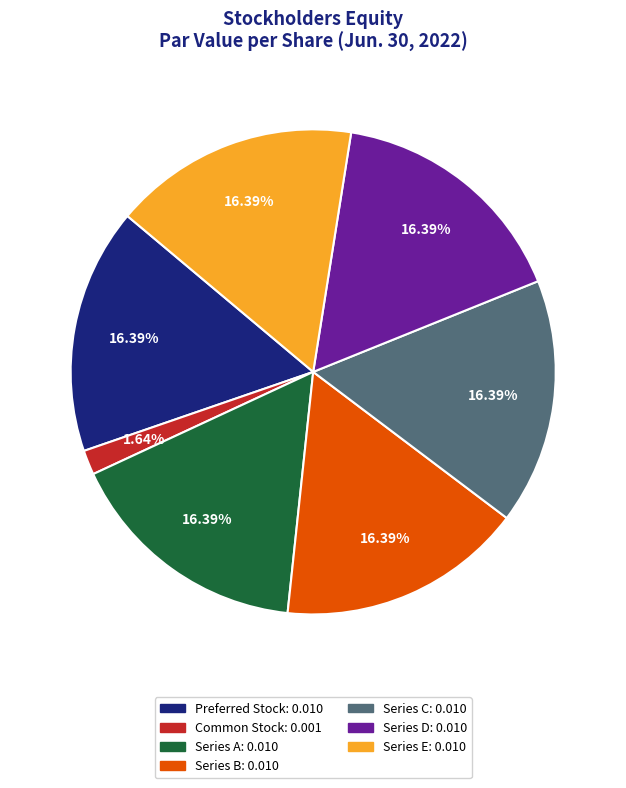

Which category has the smallest portion of the pie?

Common Stock